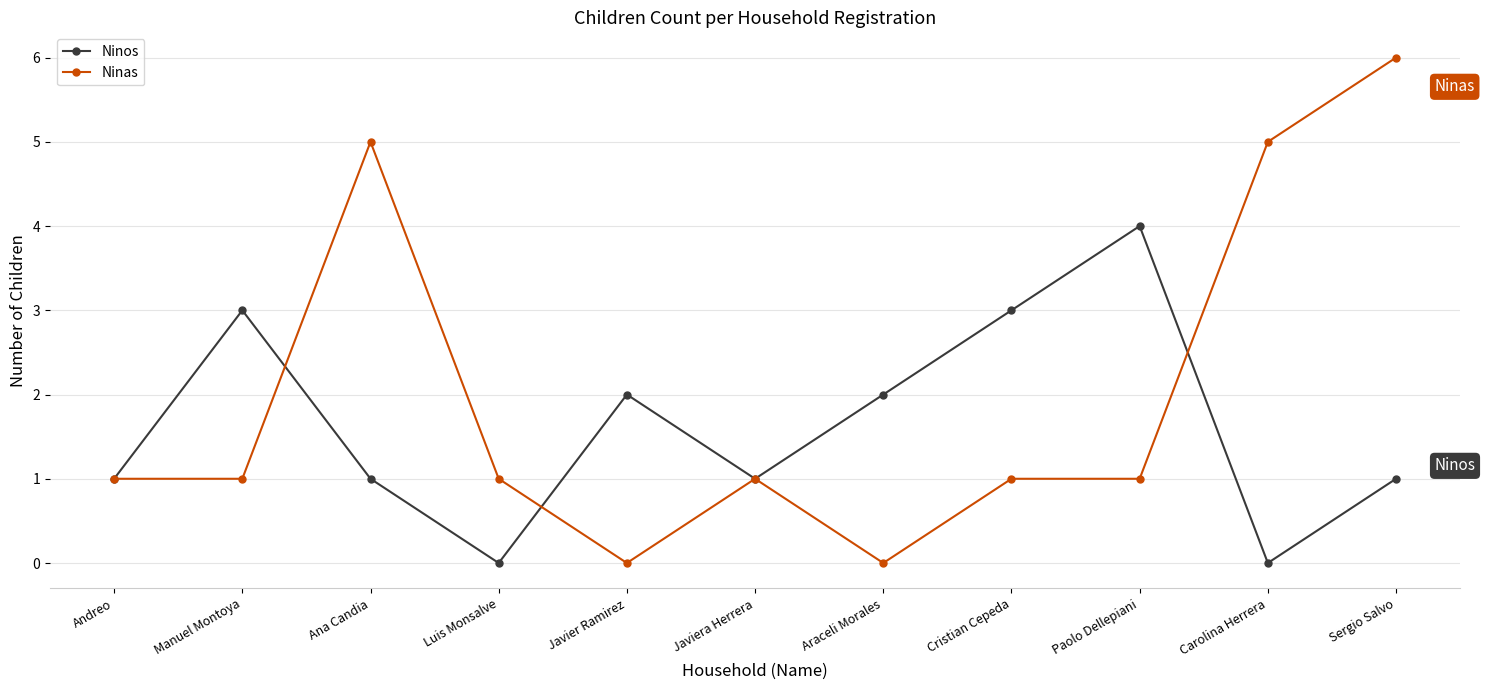

What is the average value of the Ninas series?

2